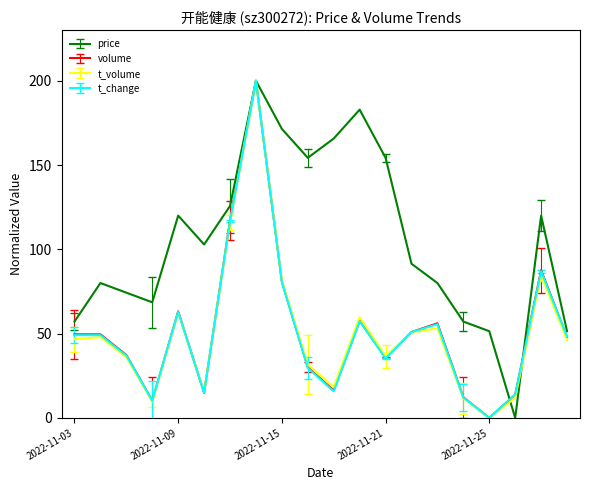

What is the difference between the maximum and minimum values in the price series?

200.0